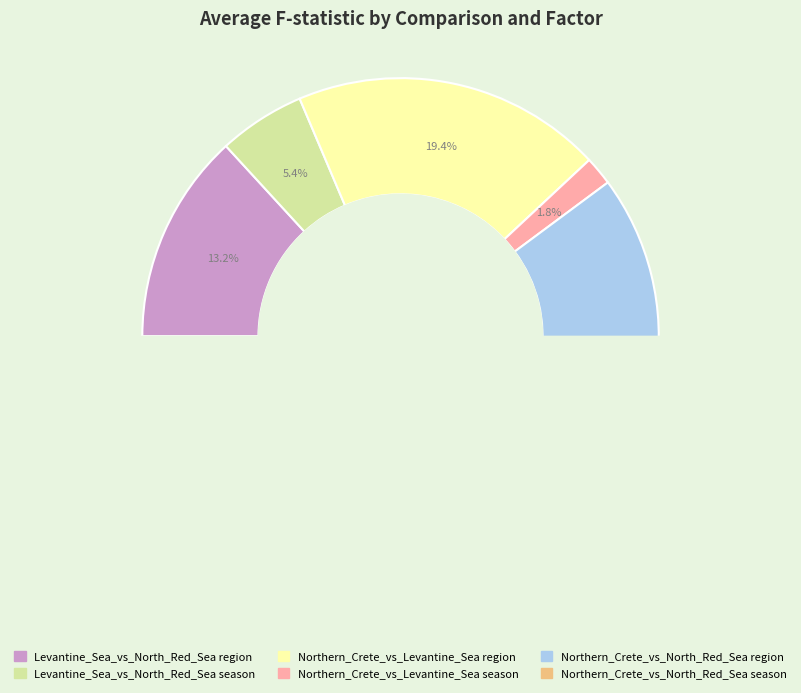

To the nearest percent, what portion does Levantine_Sea_vs_North_Red_Sea region represent?

13%